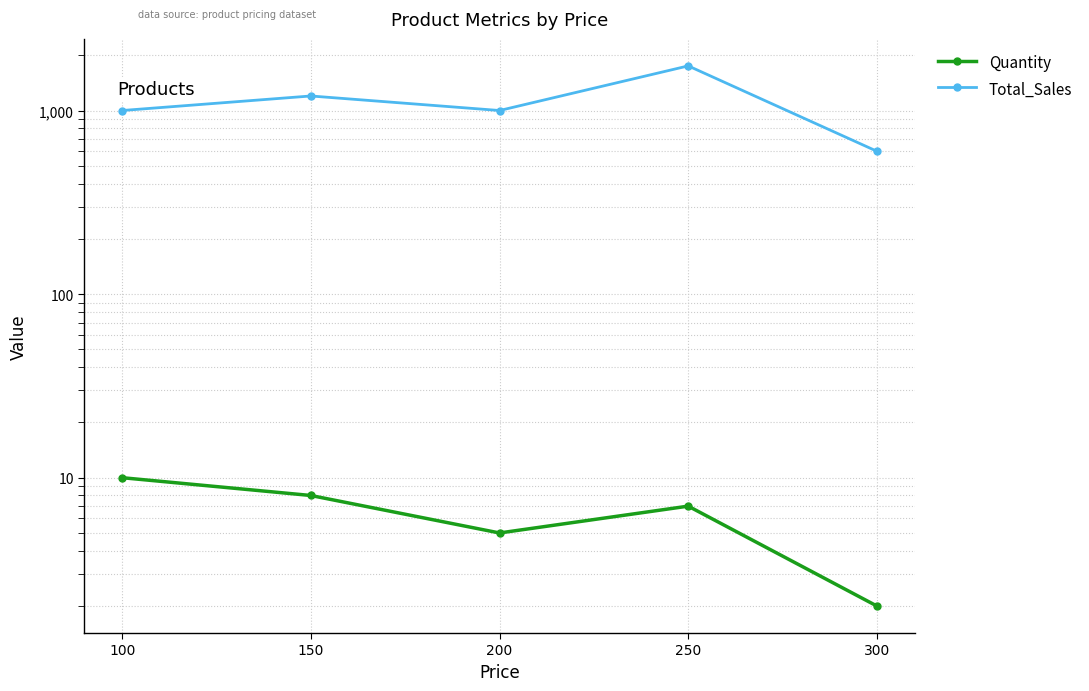

True or false: Total_Sales has more than 0 interior local peaks.

True